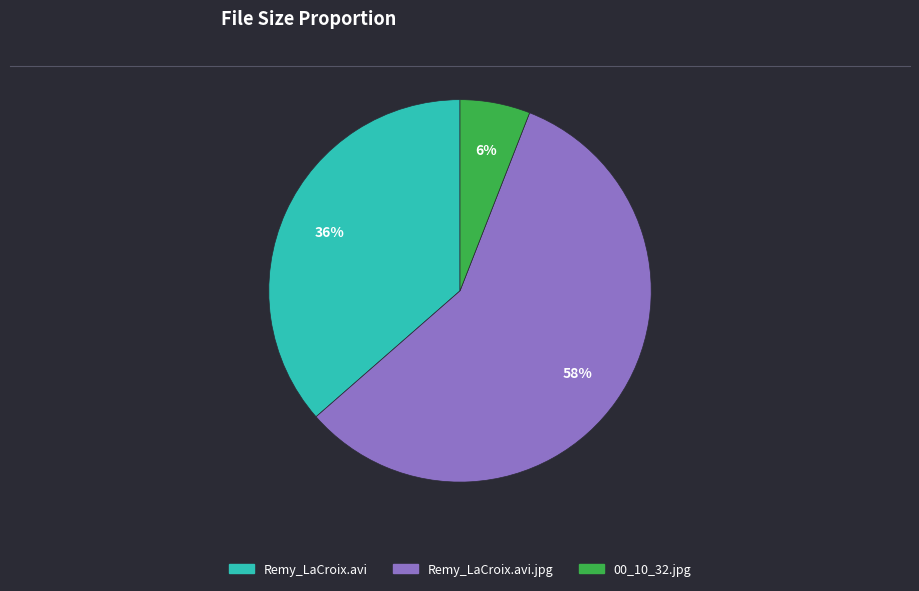

To the nearest percent, what is the average slice percentage?

33%